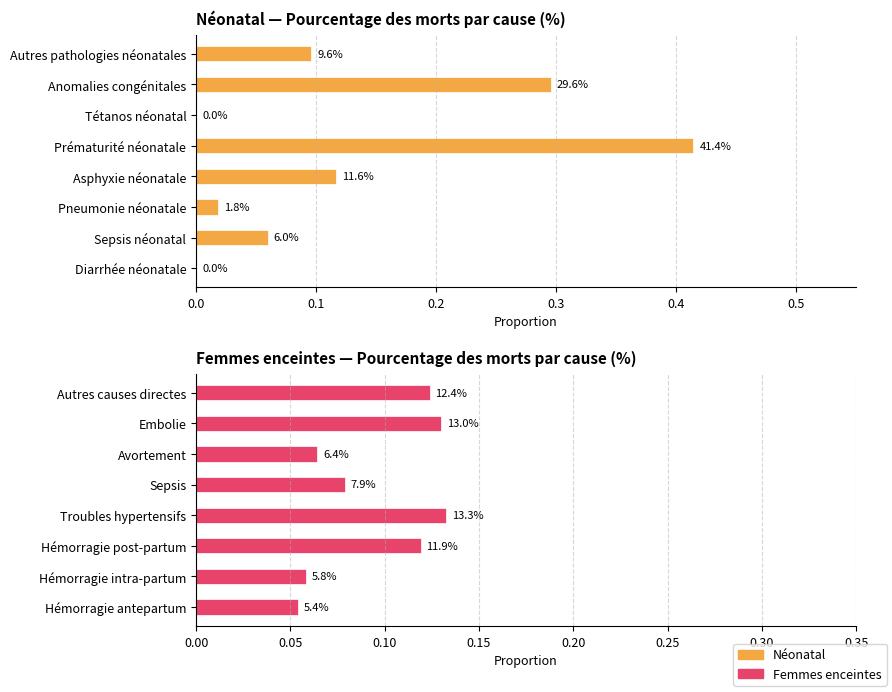

Which series has the largest range (max minus min)?

Néonatal